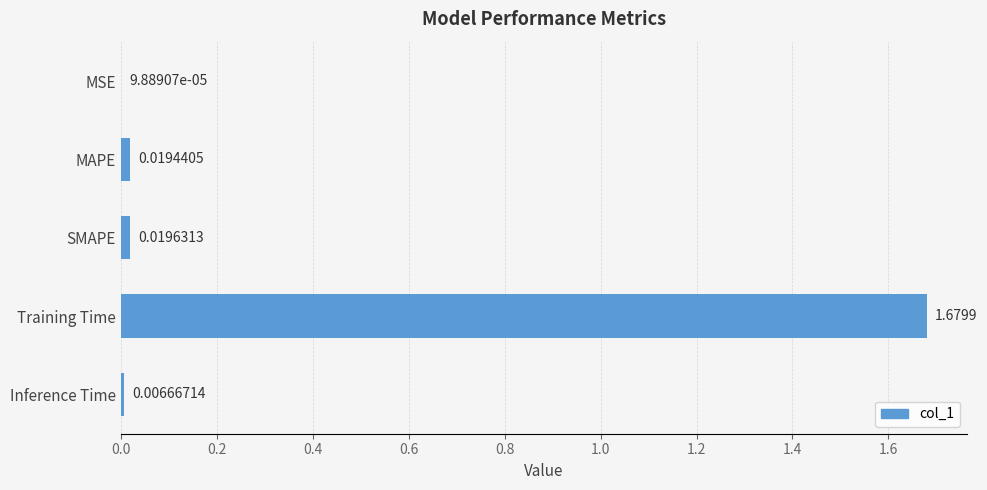

Which has a higher value, MSE or SMAPE?

SMAPE